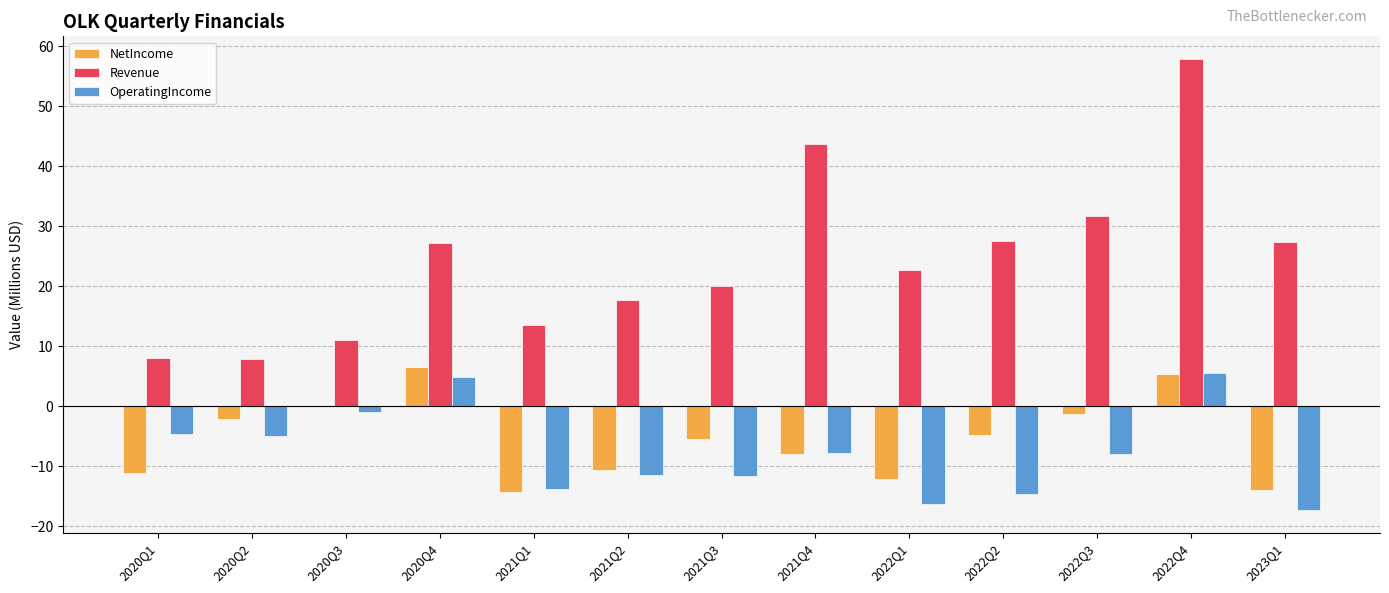

What is the maximum value shown in the chart?

57.9